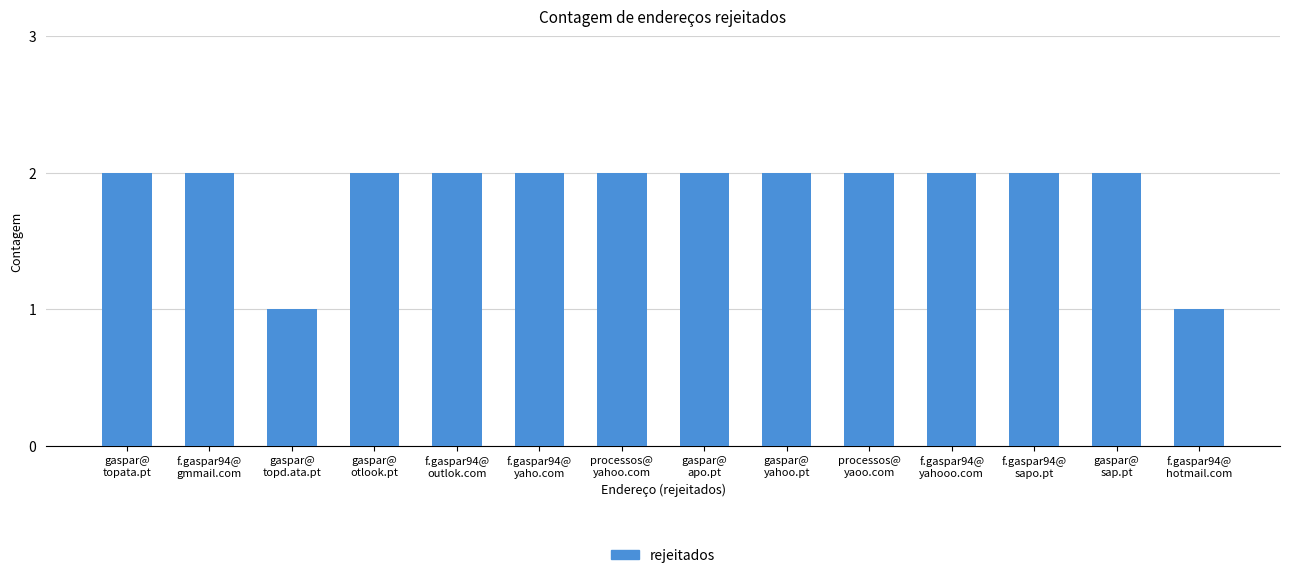

What is the sum of all values?

26